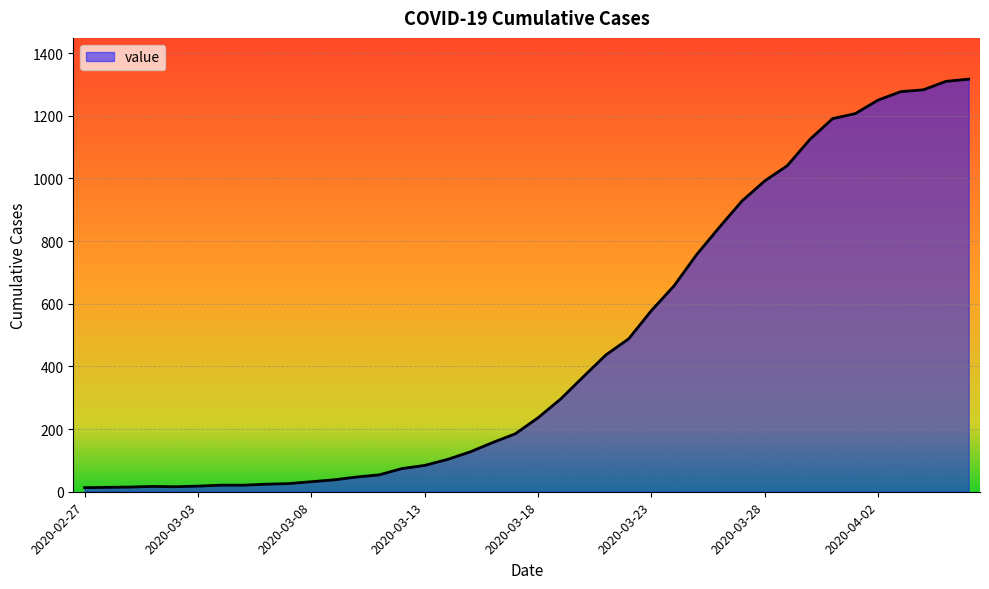

What is the maximum value shown in the chart?

1317